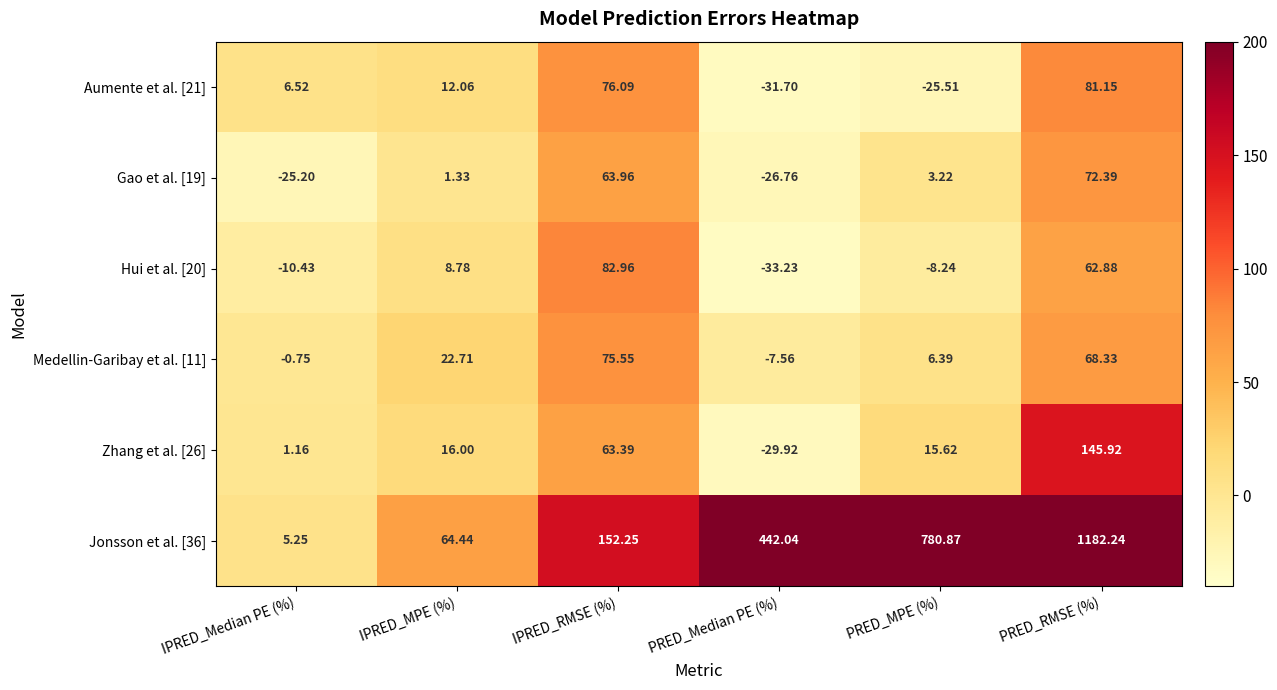

At which category is the sum across all series the highest?

PRED_RMSE (%)